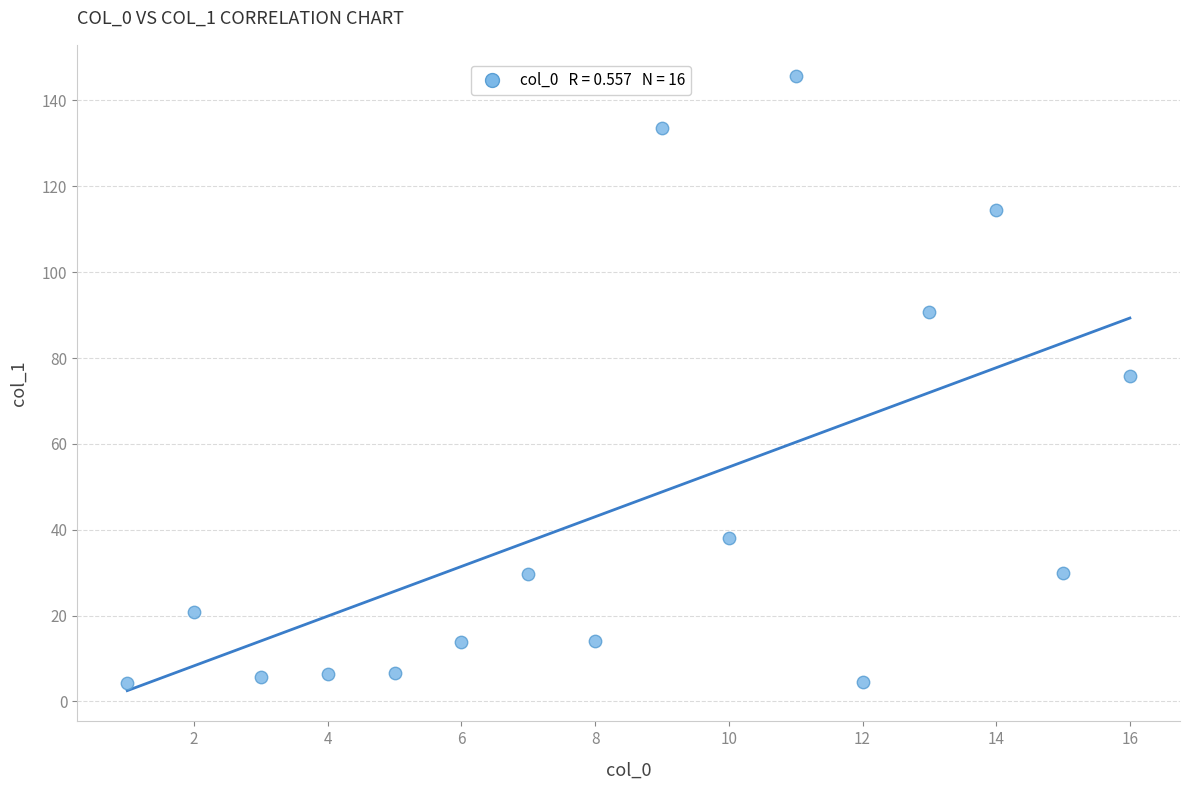

What is the range of Y values (max minus min)?

141.4